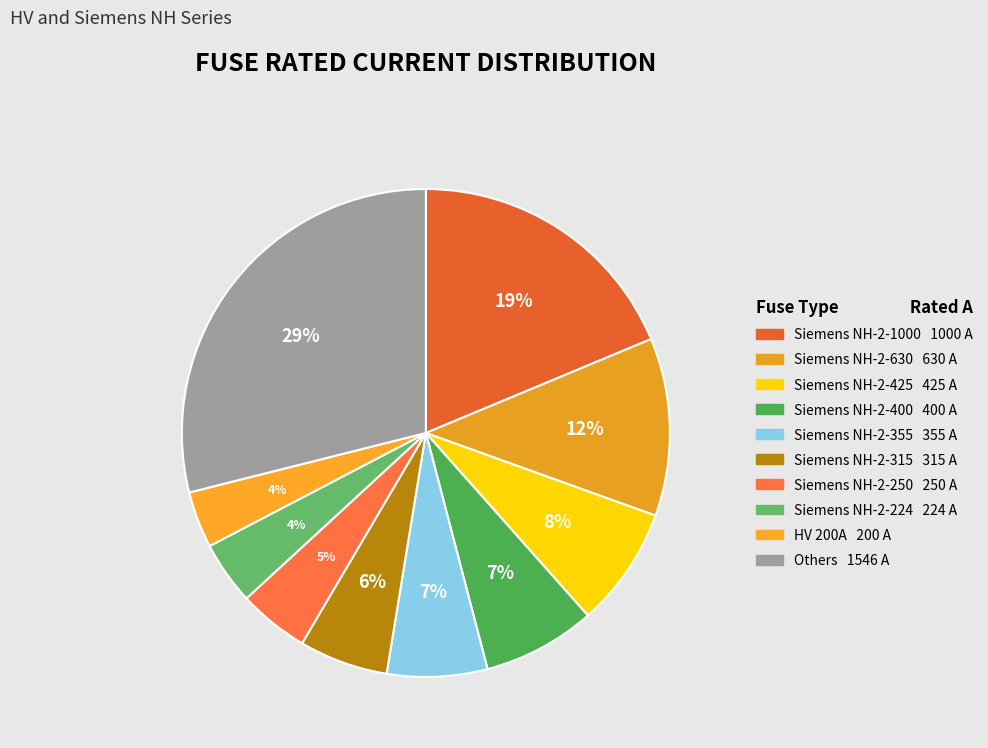

How many slices are in this pie chart?

10